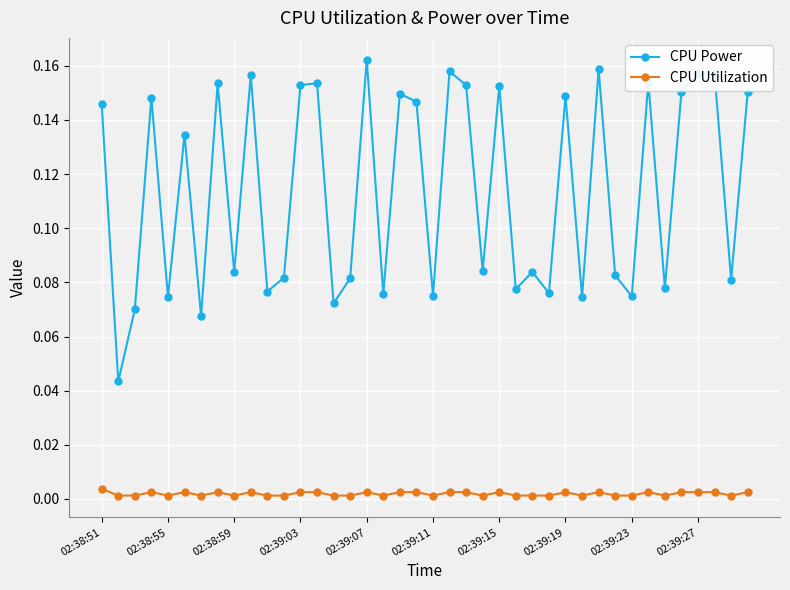

Which series has the largest total across all categories?

CPU Power